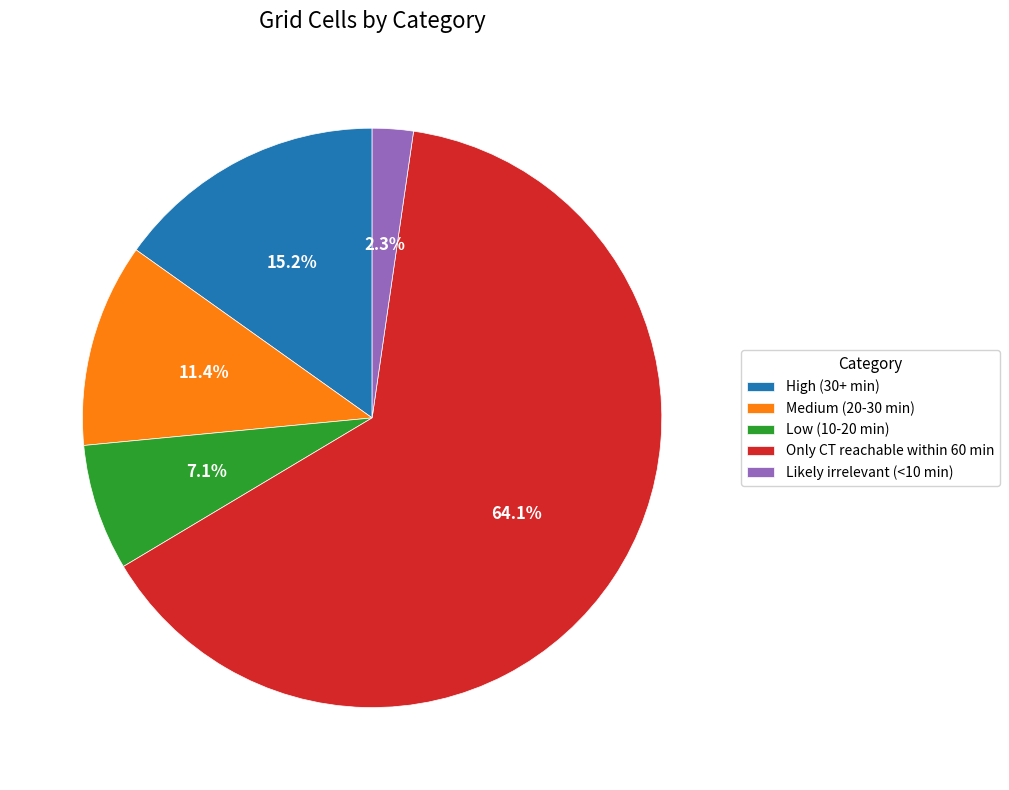

What is the smallest slice in the pie chart?

Likely irrelevant (<10 min)